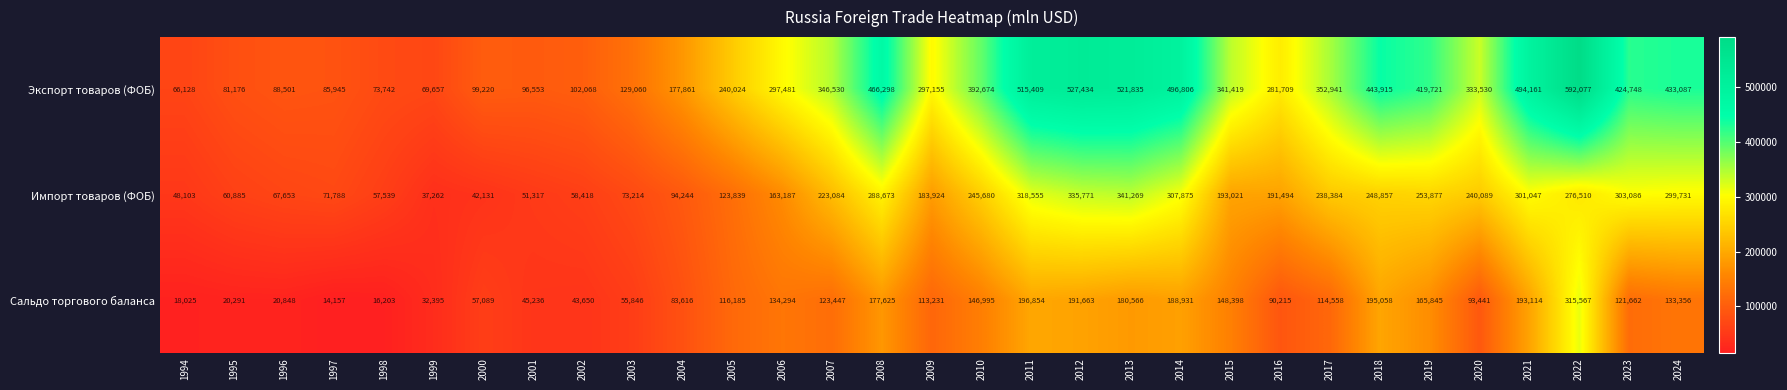

The value of Сальдо торгового баланса at 1997 is 8376. True or false?

False